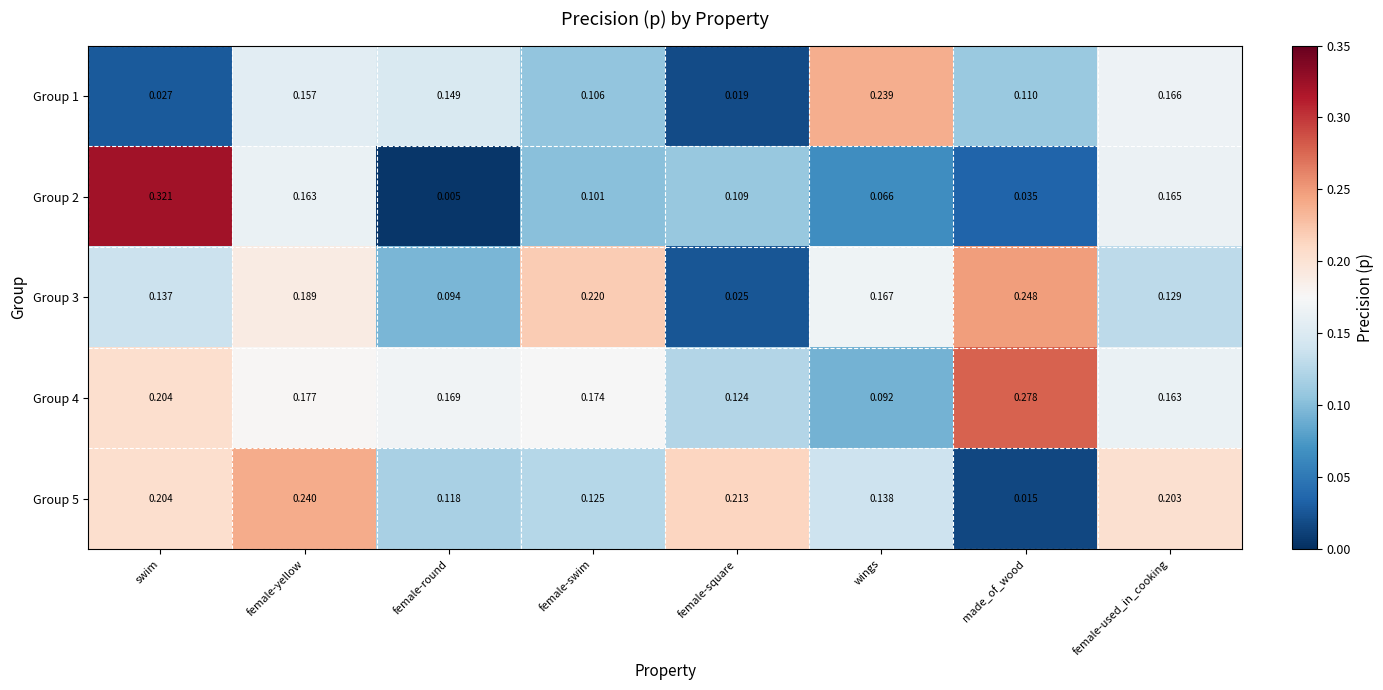

Where is Group 2 nearest to the value 0?

female-round